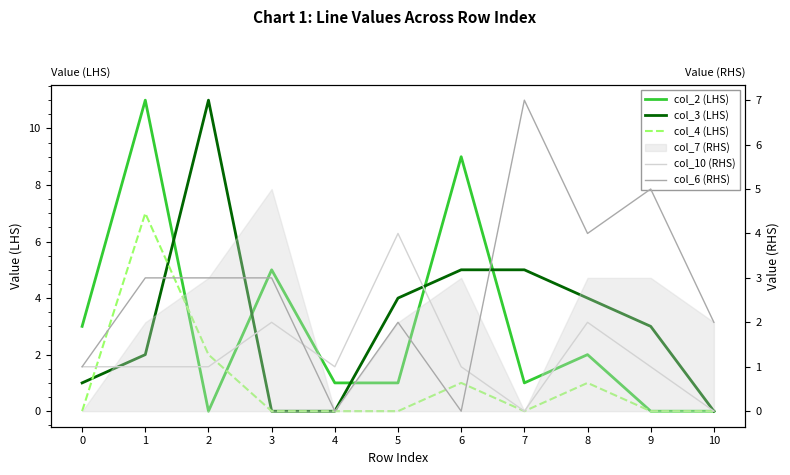

Reading right to left, extract all data points from this chart.

col_2 (LHS): 0	0	2	1	9	1	1	5	0	11	3
col_3 (LHS): 0	3	4	5	5	4	0	0	11	2	1
col_4 (LHS): 0	0	1	0	1	0	0	0	2	7	0
col_10 (RHS): 0	1	2	0	1	4	1	2	1	1	1
col_6 (RHS): 2	5	4	7	0	2	0	3	3	3	1